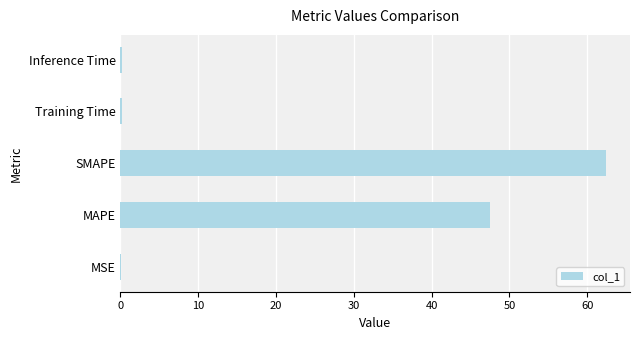

Which has a higher value, MSE or MAPE?

MAPE